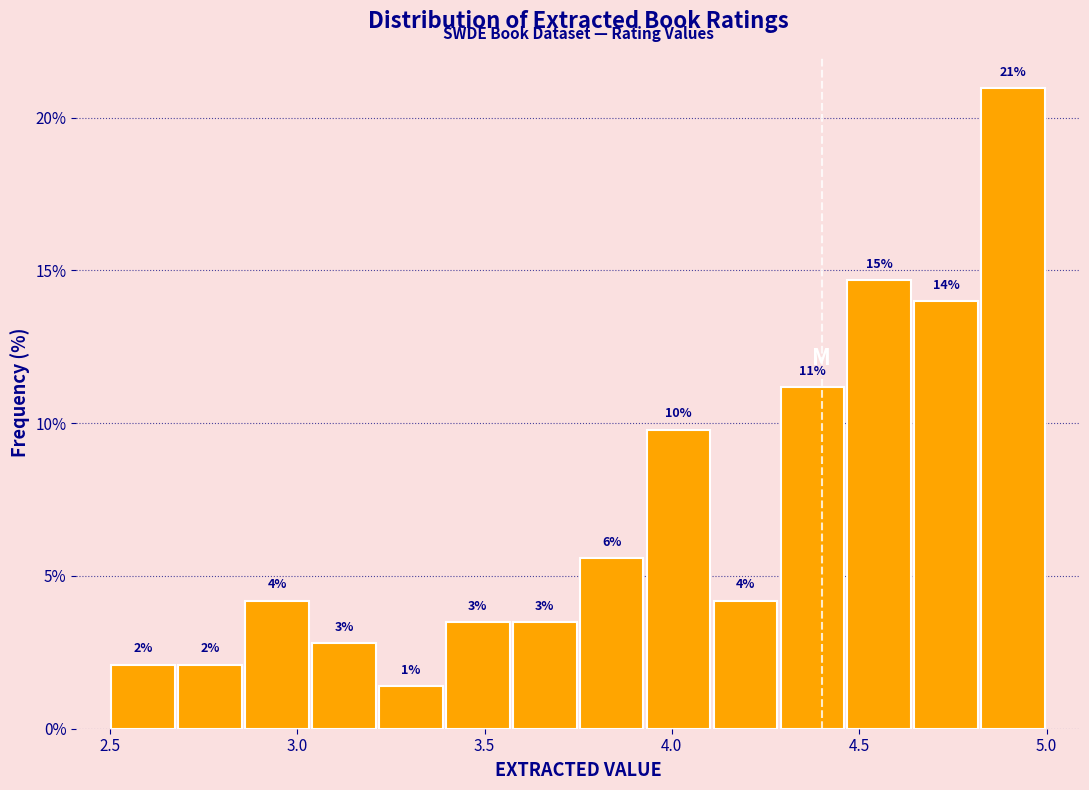

Read against the x-axis, roughly where is the centre of the tallest bar?

4.90